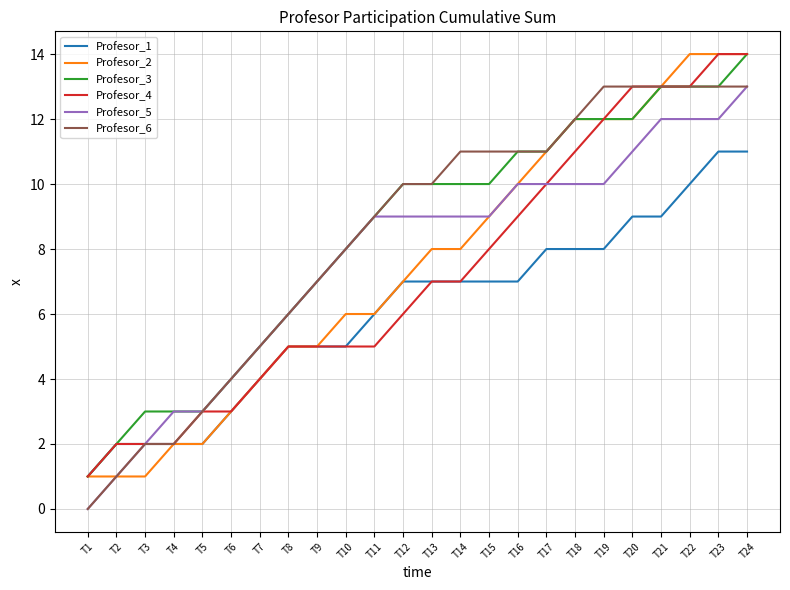

Reading left to right, extract all data points from this chart.

Profesor_1: T1=1	T2=2	T3=2	T4=2	T5=2	T6=3	T7=4	T8=5	T9=5	T10=5	T11=6	T12=7	T13=7	T14=7	T15=7	T16=7	T17=8	T18=8	T19=8	T20=9	T21=9	T22=10	T23=11	T24=11
Profesor_2: T1=1	T2=1	T3=1	T4=2	T5=2	T6=3	T7=4	T8=5	T9=5	T10=6	T11=6	T12=7	T13=8	T14=8	T15=9	T16=10	T17=11	T18=12	T19=12	T20=12	T21=13	T22=14	T23=14	T24=14
Profesor_3: T1=1	T2=2	T3=3	T4=3	T5=3	T6=4	T7=5	T8=6	T9=7	T10=8	T11=9	T12=10	T13=10	T14=10	T15=10	T16=11	T17=11	T18=12	T19=12	T20=12	T21=13	T22=13	T23=13	T24=14
Profesor_4: T1=1	T2=2	T3=2	T4=2	T5=3	T6=3	T7=4	T8=5	T9=5	T10=5	T11=5	T12=6	T13=7	T14=7	T15=8	T16=9	T17=10	T18=11	T19=12	T20=13	T21=13	T22=13	T23=14	T24=14
Profesor_5: T1=0	T2=1	T3=2	T4=3	T5=3	T6=4	T7=5	T8=6	T9=7	T10=8	T11=9	T12=9	T13=9	T14=9	T15=9	T16=10	T17=10	T18=10	T19=10	T20=11	T21=12	T22=12	T23=12	T24=13
Profesor_6: T1=0	T2=1	T3=2	T4=2	T5=3	T6=4	T7=5	T8=6	T9=7	T10=8	T11=9	T12=10	T13=10	T14=11	T15=11	T16=11	T17=11	T18=12	T19=13	T20=13	T21=13	T22=13	T23=13	T24=13